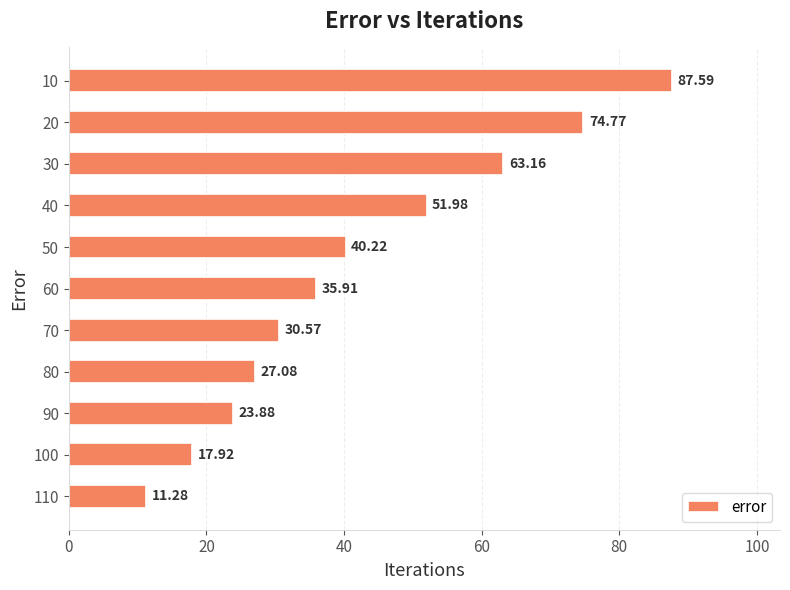

At which label is the value closest to 49?

40